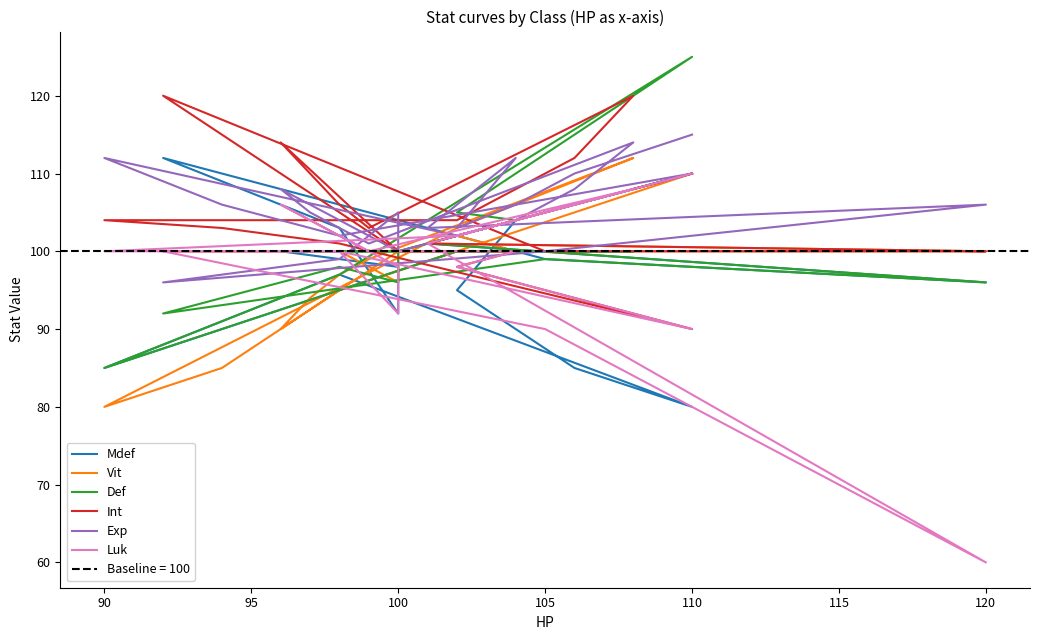

How many values in the Mdef series exceed 100?

15